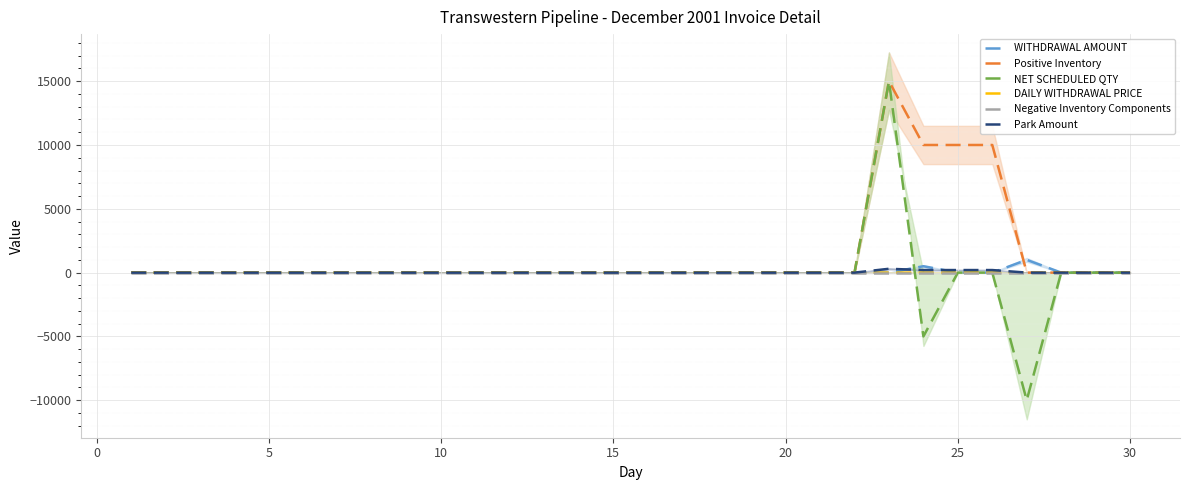

Is the value of DAILY WITHDRAWAL PRICE at 35 greater than the value of WITHDRAWAL AMOUNT at 20?

Yes